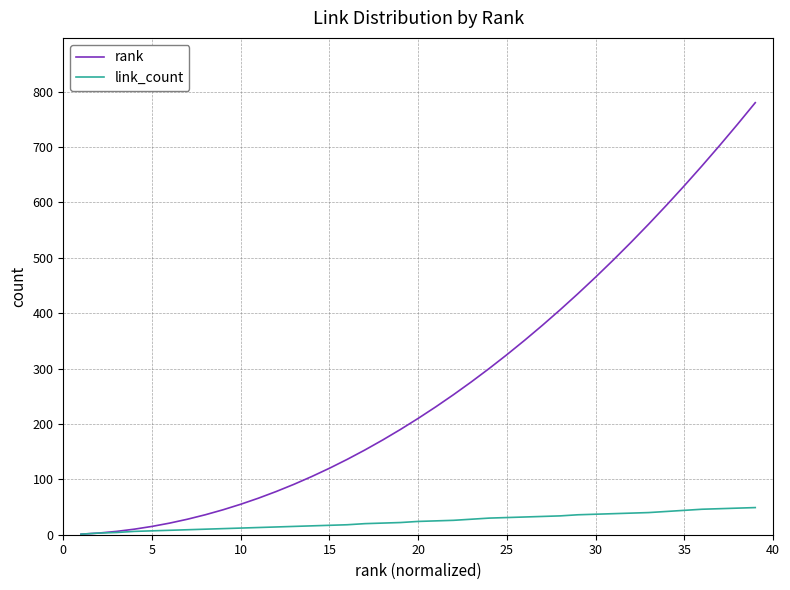

What is the maximum value shown in the chart?

780